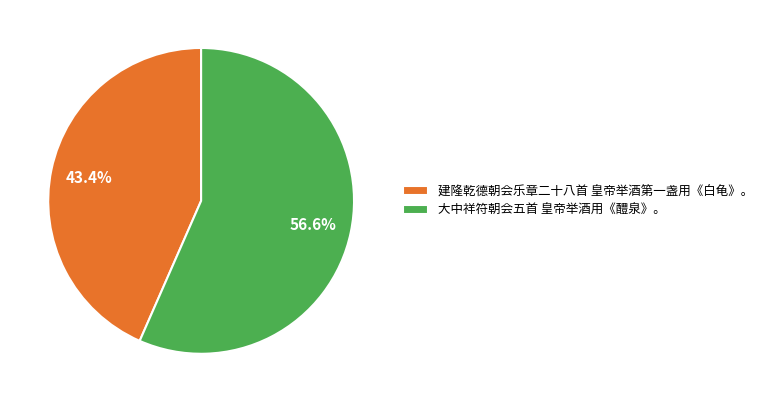

Which category has the smallest portion of the pie?

建隆乾德朝会乐章二十八首 皇帝举酒第一盏用《白龟》。